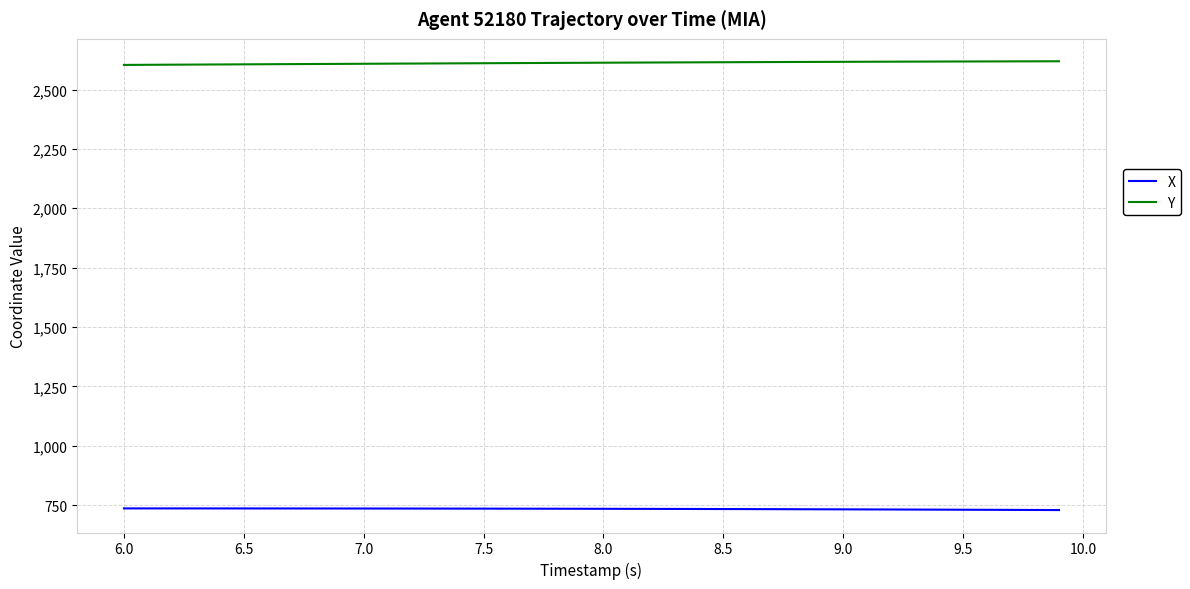

Which series has the largest total across all categories?

Y